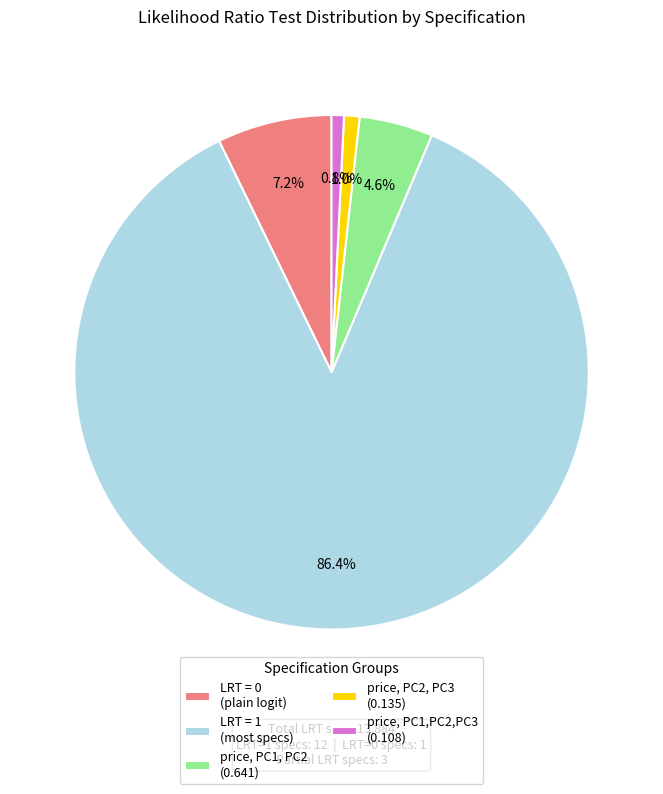

Which has a higher value, price, PC2, PC3 (0.135) or price, PC1, PC2 (0.641)?

price, PC1, PC2 (0.641)